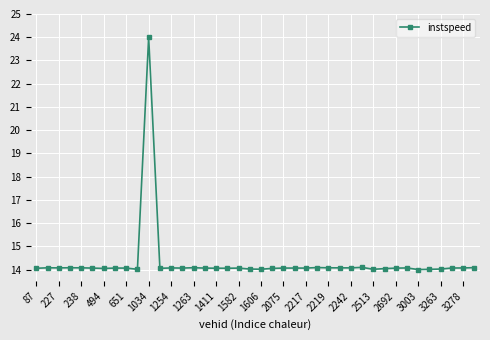

What is the maximum value shown in the chart?

24.0